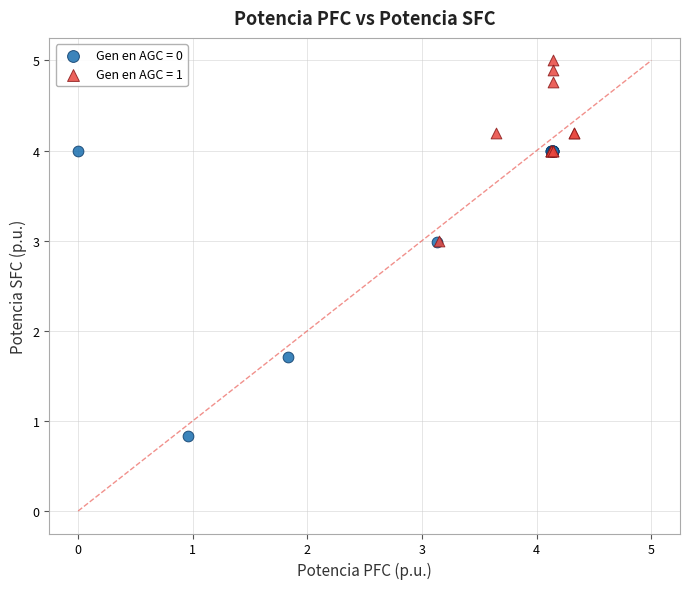

Which series reaches the minimum Y coordinate?

Gen en AGC = 0